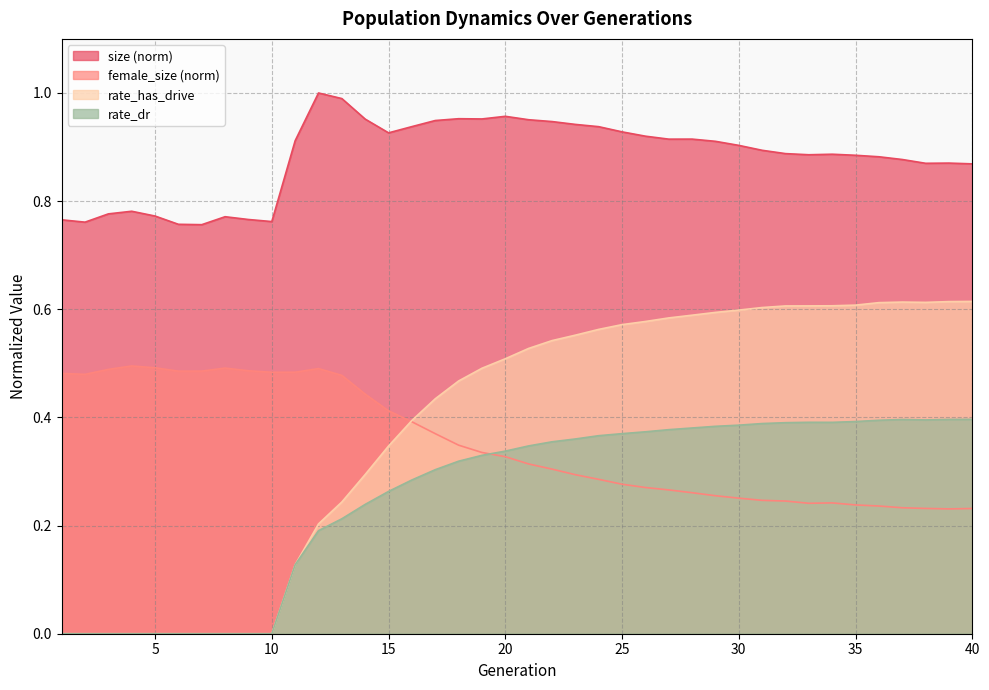

Where is rate_has_drive nearest to the value 0?

1